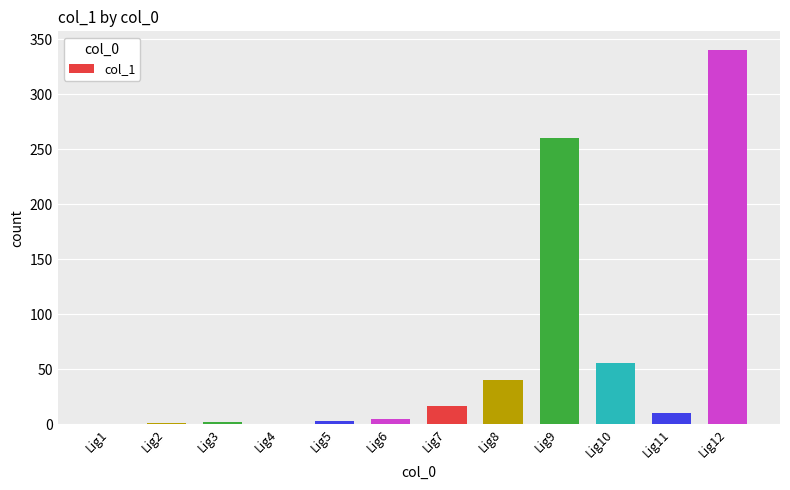

How many categories are shown in the chart?

12